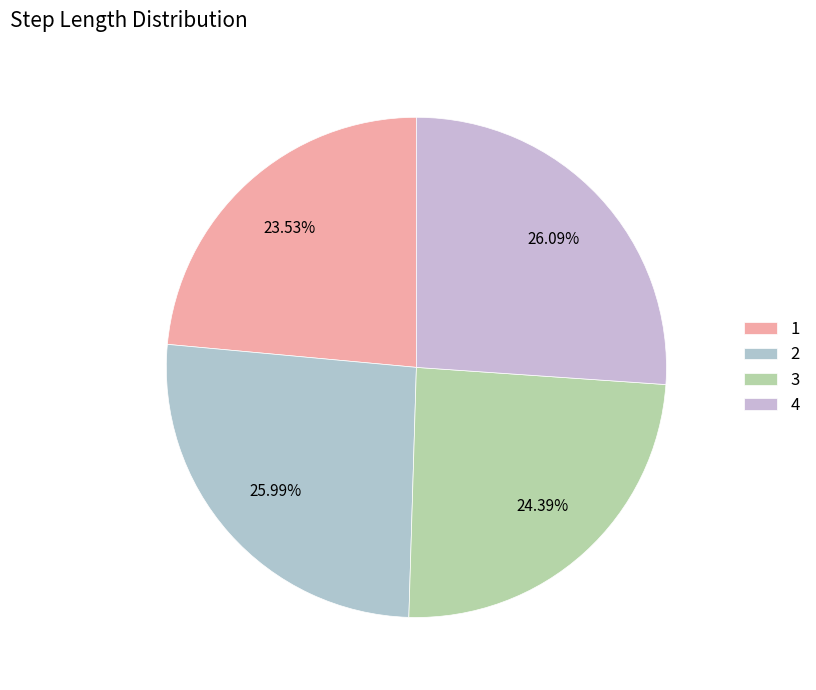

To the nearest percent, what is the combined percentage of 2 and 4?

52%